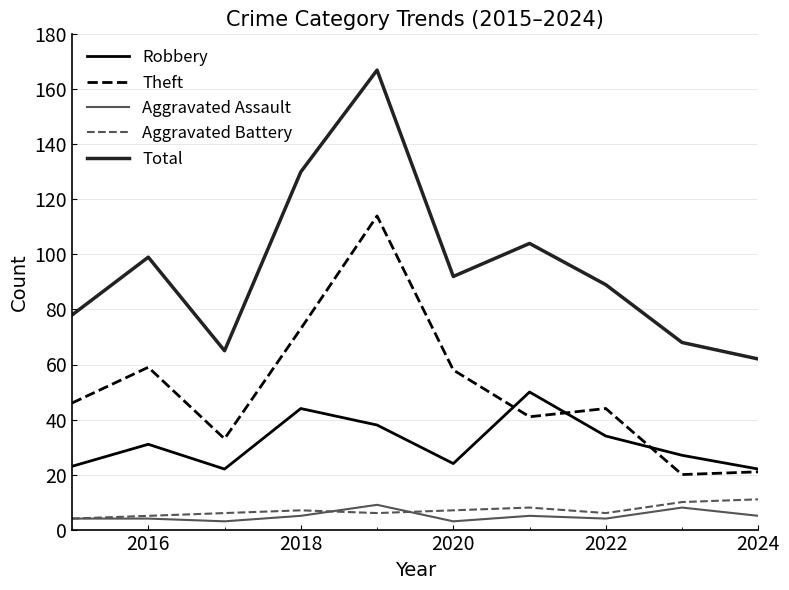

What are all the series names shown in the legend?

Robbery, Theft, Aggravated Assault, Aggravated Battery, Total